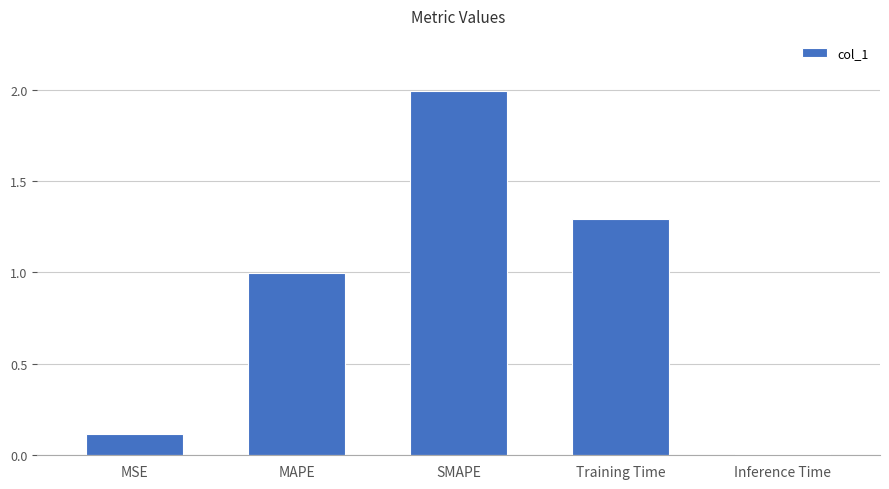

Where is the data nearest to the value 1?

MAPE